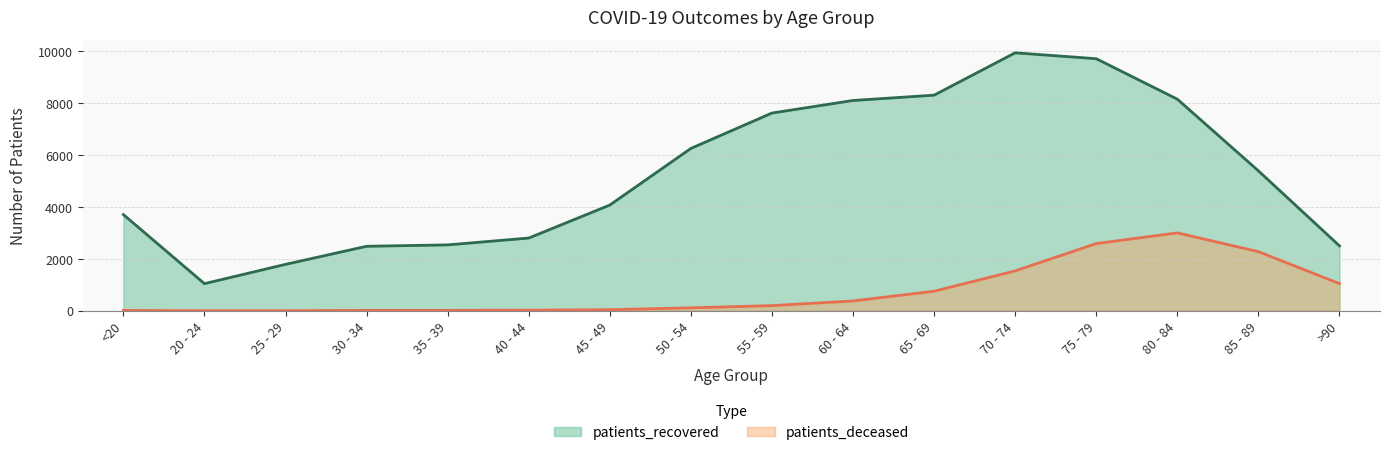

Which series changed the most between 70 - 74 and 80 - 84?

patients_recovered